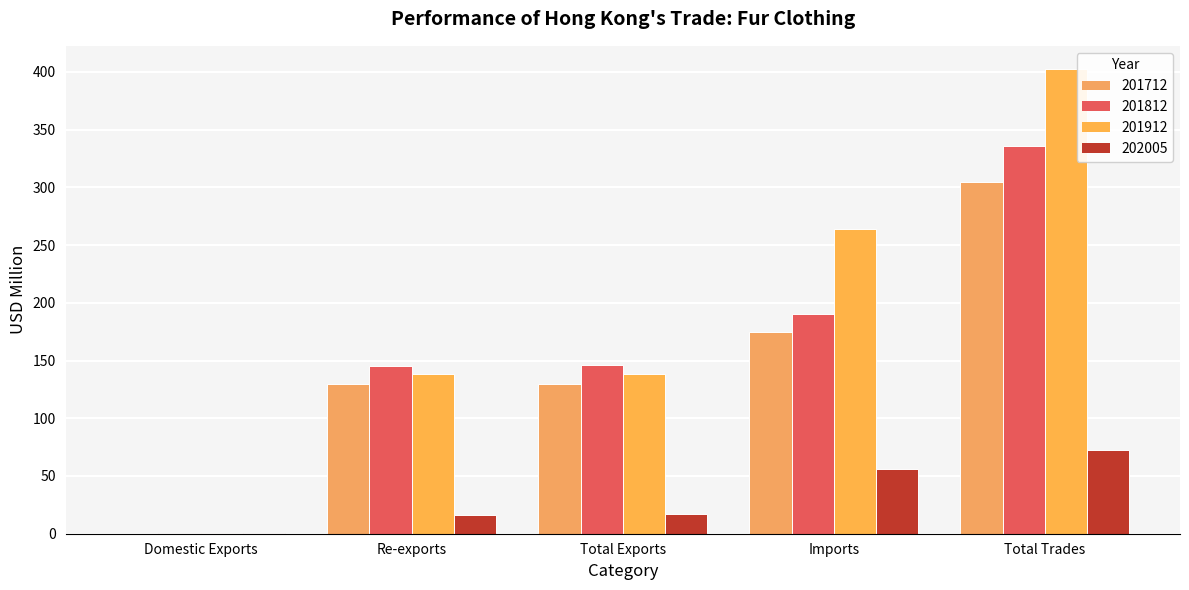

How many values in the 201712 series exceed 130?

3